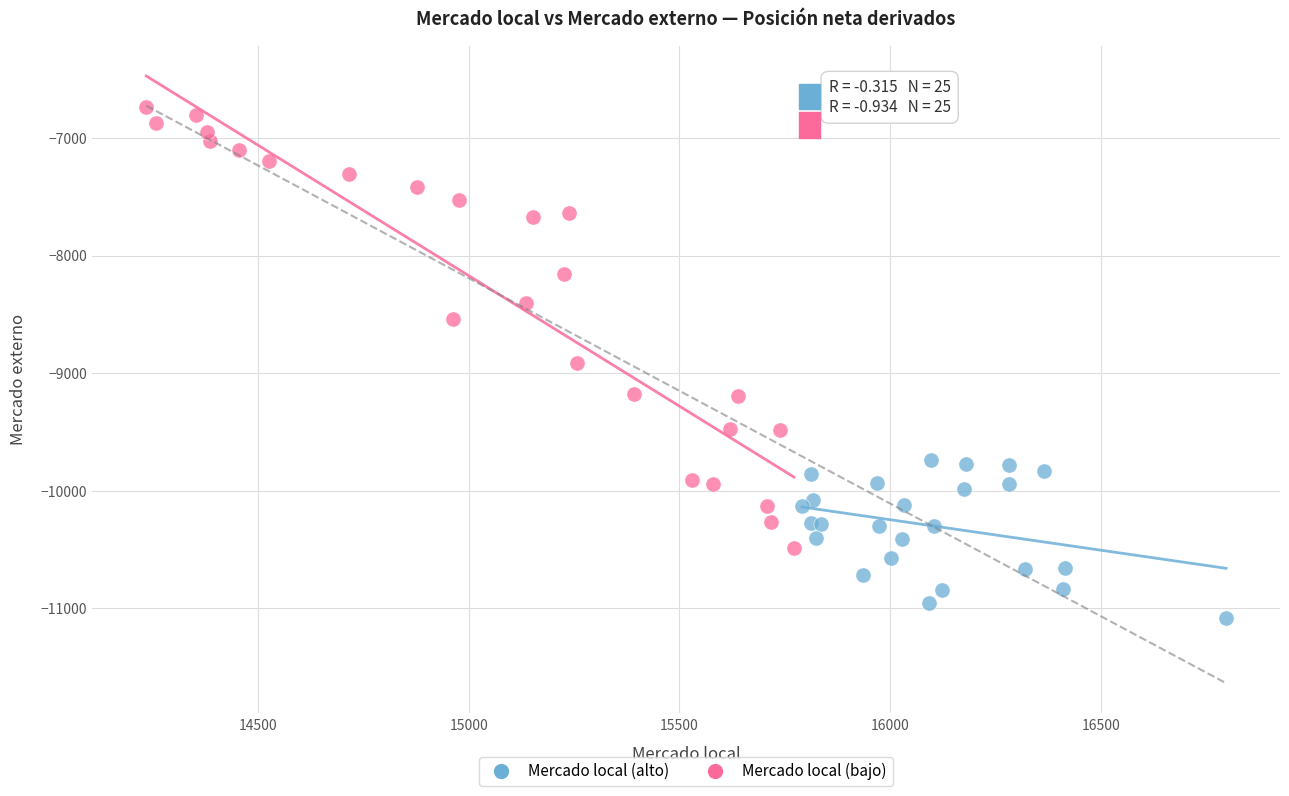

Which series contains the lowest Y value?

Mercado local (alto)